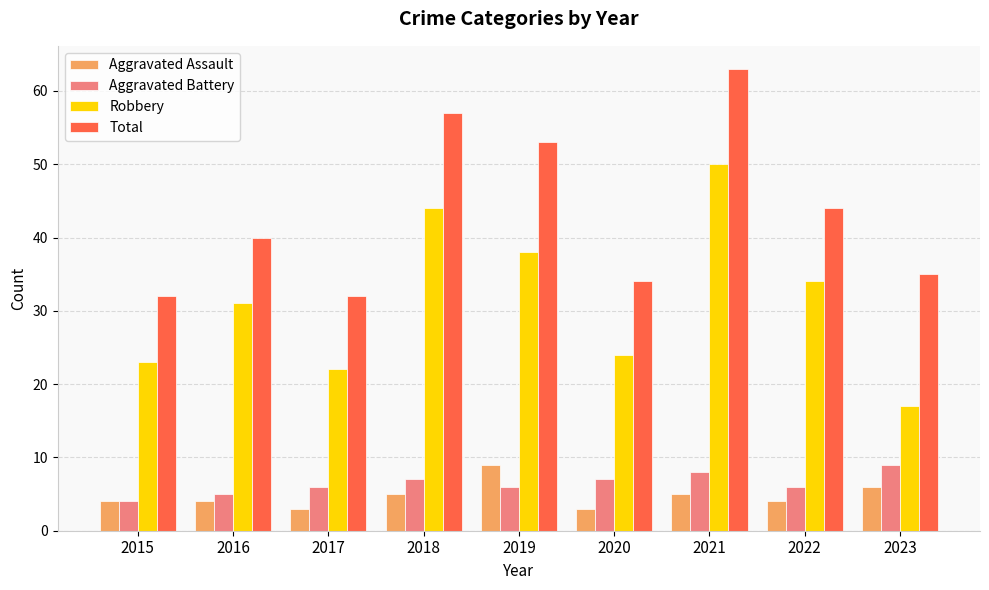

Does the chart contain any negative values?

No